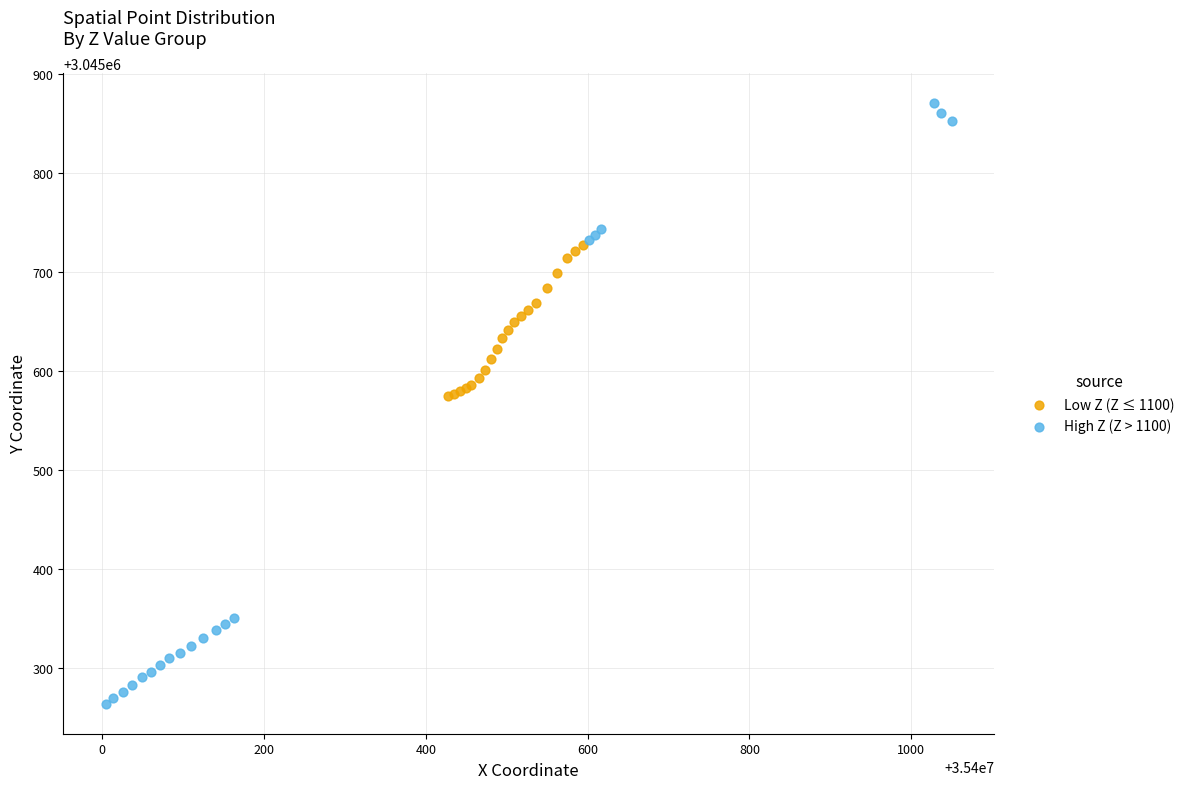

Which series has the largest Y range (max minus min)?

High Z (Z > 1100)